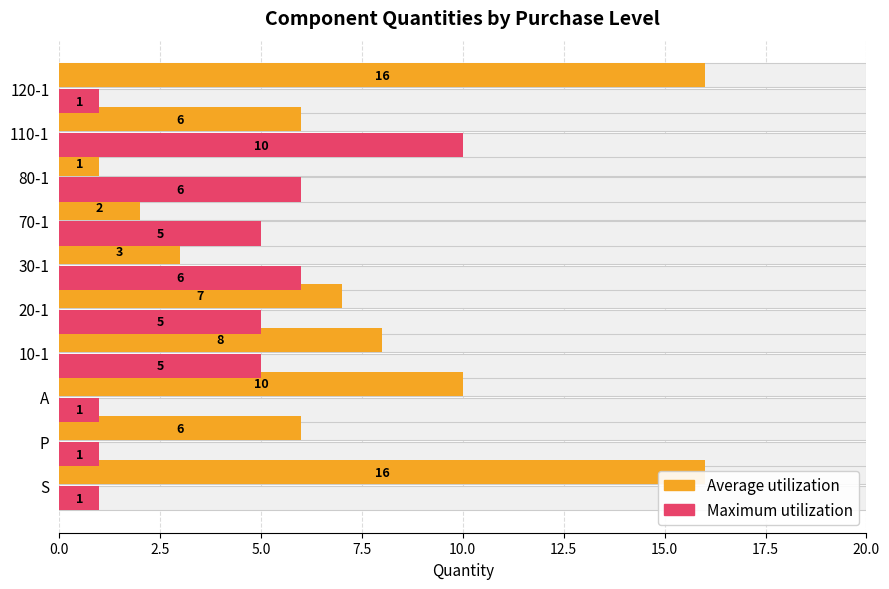

Which series has the largest range (max minus min)?

Average utilization